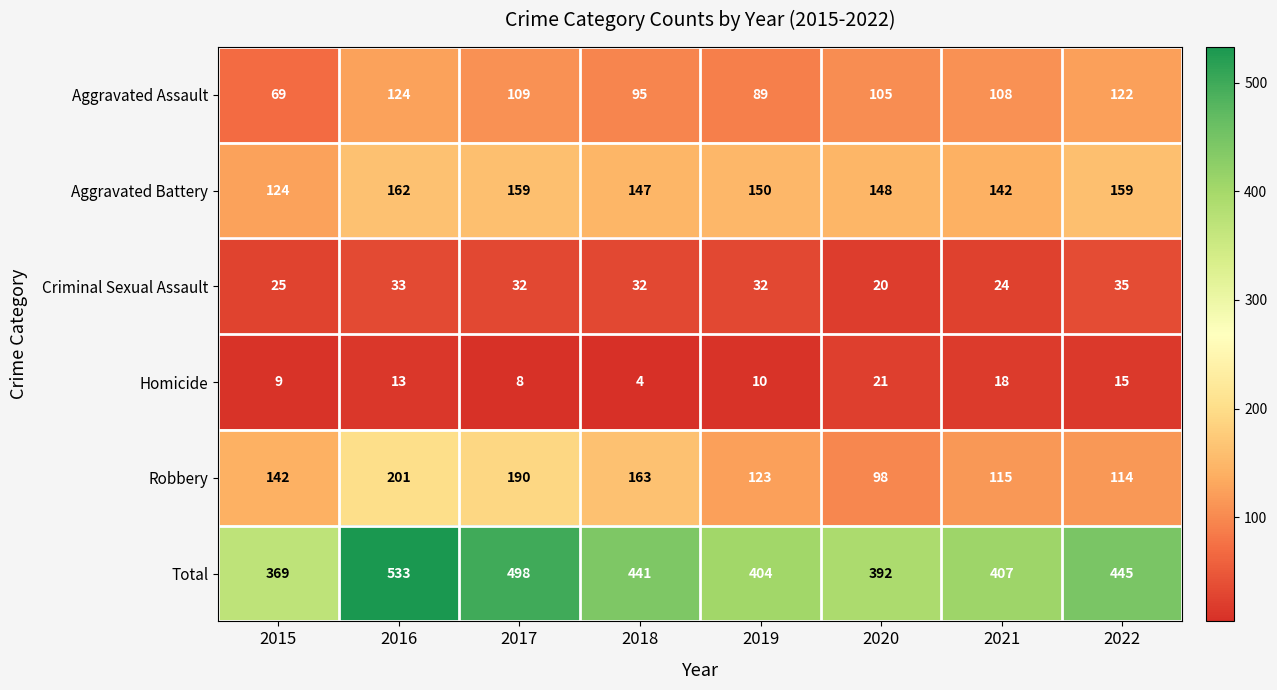

At which label is Total closest to 451?

2022